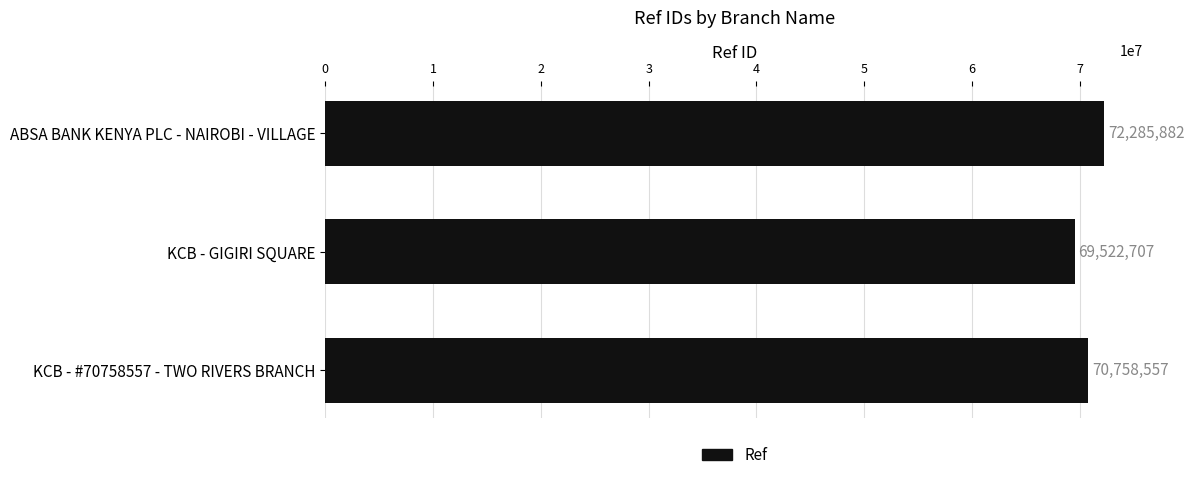

List the labels in order of value, largest first.

ABSA BANK KENYA PLC - NAIROBI - VILLAGE, KCB - #70758557 - TWO RIVERS BRANCH, KCB - GIGIRI SQUARE